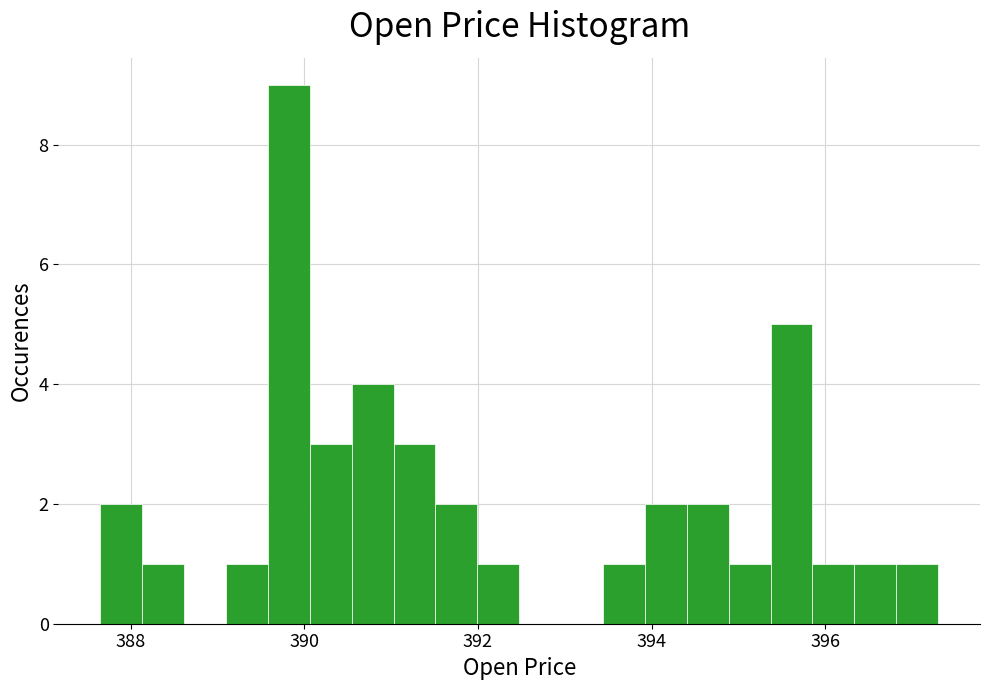

Read against the x-axis, roughly where is the centre of the tallest bar?

389.8